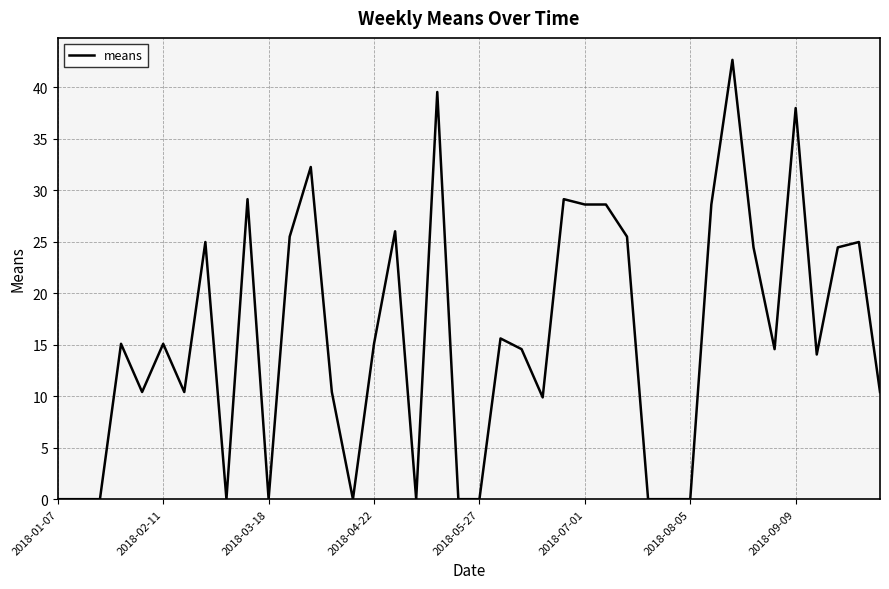

What is the maximum value shown in the chart?

42.6